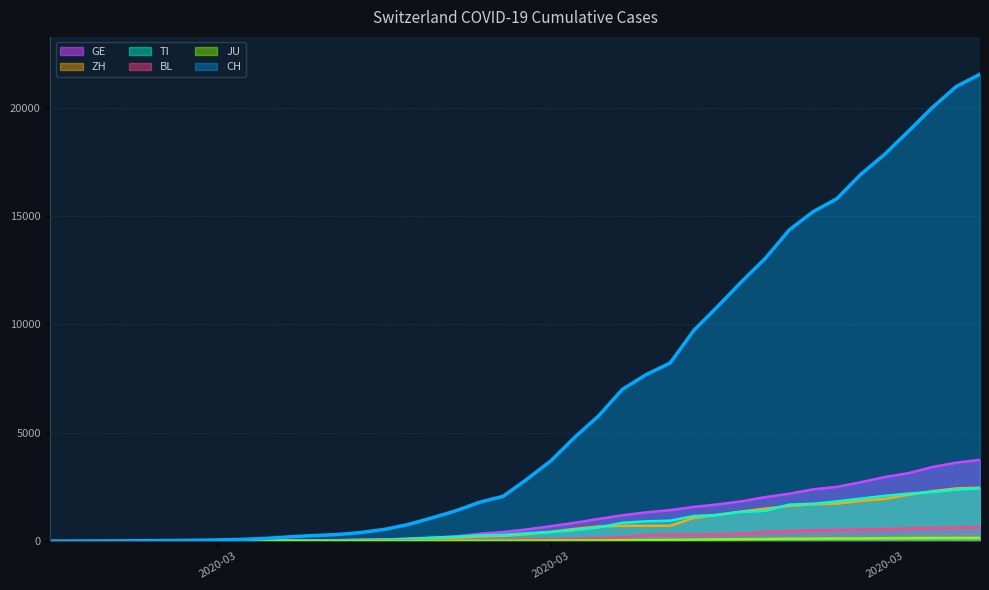

Reading left to right, what are all the values shown in this chart?

CH: 0	2	6	13	23	29	40	59	83	125	197	257	303	396	542	766	1072	1398	1795	2072	2864	3710	4794	5781	7005	7686	8217	9727	10831	11970	13054	14356	15195	15798	16920	17842	18908	19997	20965	21535
GE: 0	1	1	4	8	9	10	13	14	17	25	38	40	56	76	109	150	222	340	423	544	692	848	1027	1194	1331	1430	1582	1699	1837	2033	2190	2393	2505	2721	2958	3137	3420	3621	3753
ZH: 0	0	2	2	6	7	10	13	15	23	29	34	40	49	62	101	140	163	218	250	326	429	568	679	711	711	711	1075	1223	1370	1502	1629	1703	1735	1861	1952	2141	2305	2433	2466
TI: 0	1	1	1	2	2	4	8	13	25	28	41	49	61	75	108	163	206	265	293	368	426	511	638	849	916	945	1162	1209	1354	1401	1688	1727	1837	1962	2091	2195	2271	2377	2442
BL: 0	0	0	1	2	2	2	2	2	6	6	15	19	20	22	26	26	42	47	54	76	89	116	134	184	282	289	302	306	341	422	466	502	511	539	561	588	610	625	656
JU: 0	0	1	1	1	1	1	2	2	4	4	5	5	7	7	7	12	17	18	19	25	29	32	36	44	54	61	69	82	92	100	114	119	127	128	140	145	149	149	154